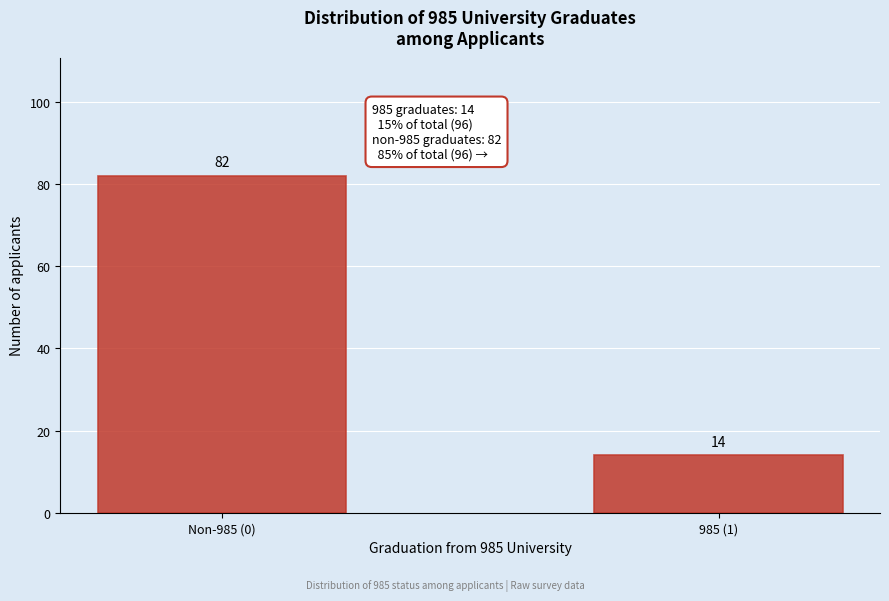

Reading right to left, list all the values displayed in this chart.

985 (1)=14	Non-985 (0)=82